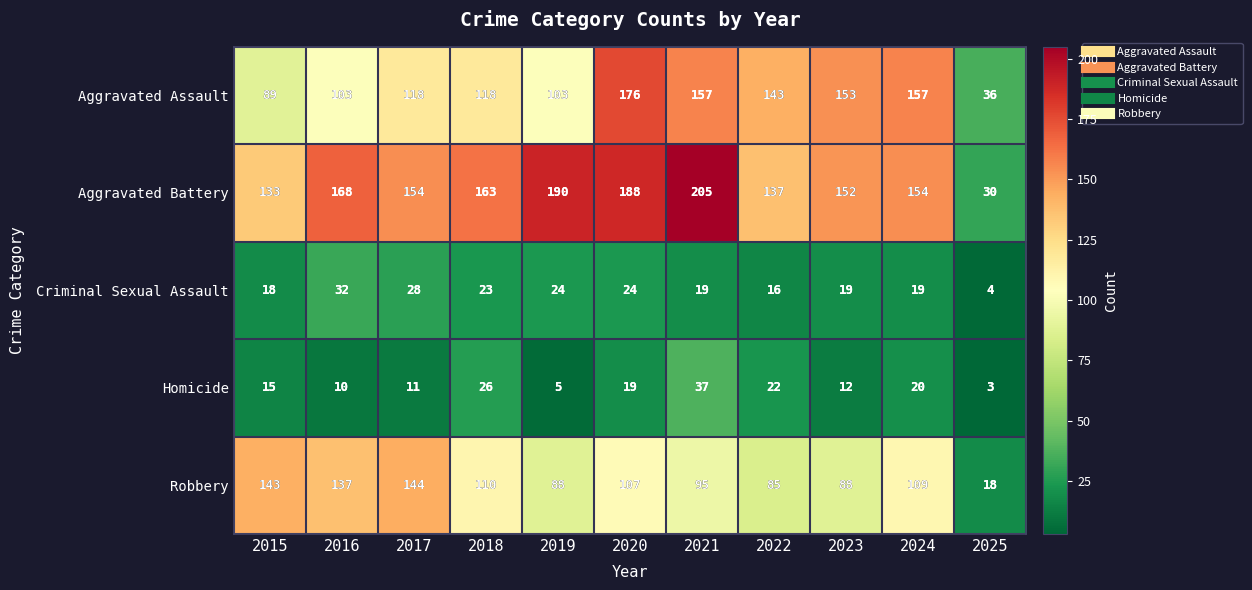

How many data points does each series have?

11